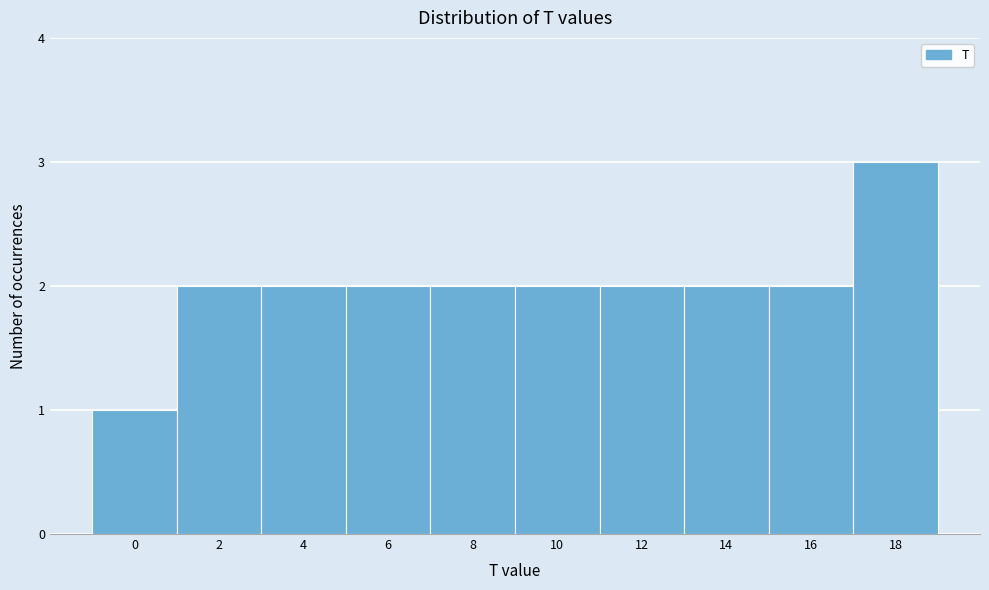

Reading left to right, list all the values displayed in this chart.

0=1	2=2	4=2	6=2	8=2	10=2	12=2	14=2	16=2	18=3